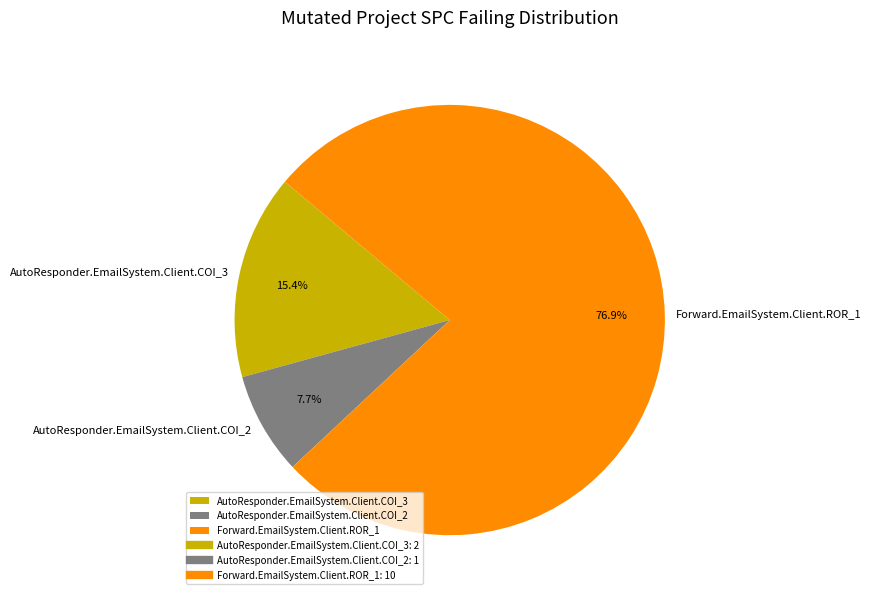

To the nearest percent, what is the difference between the Forward.EmailSystem.Client.ROR_1 and AutoResponder.EmailSystem.Client.COI_3 slice percentages?

62%